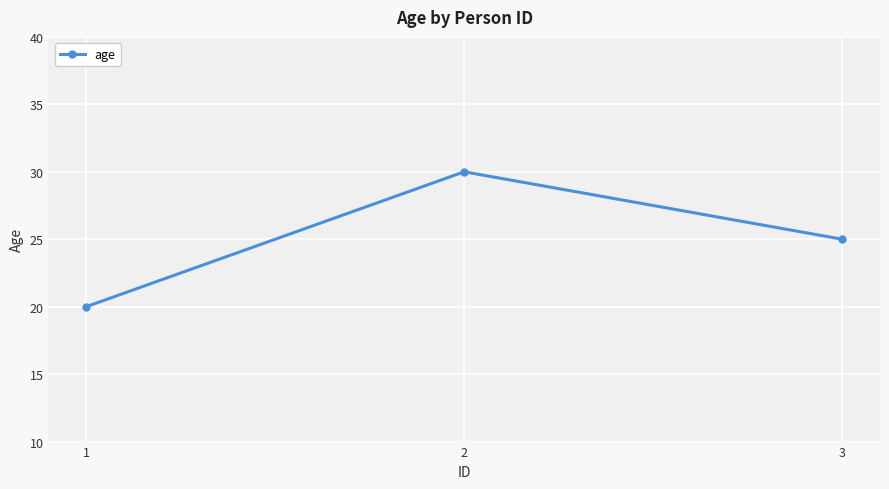

How many categories are shown in the chart?

3